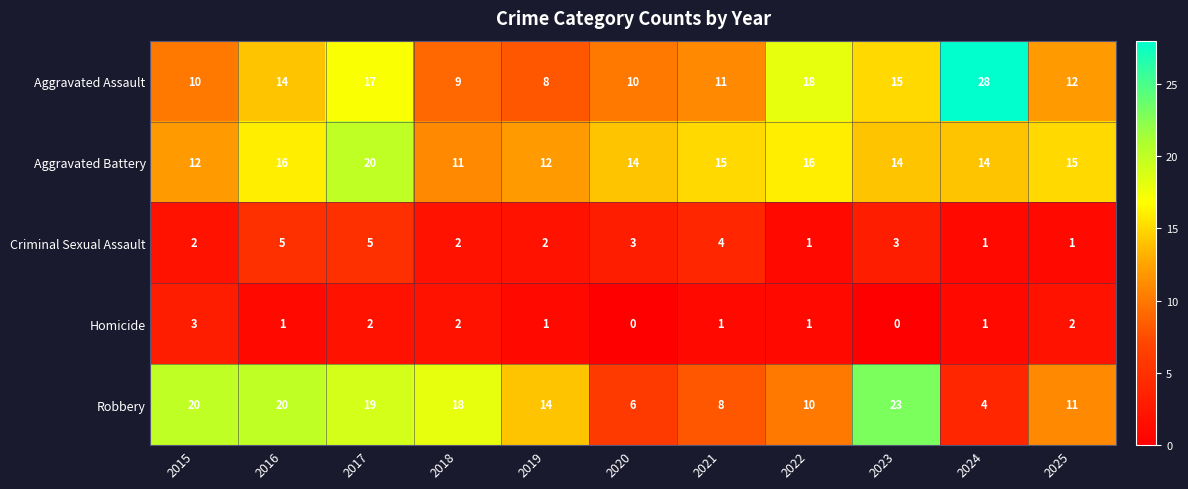

Count the number of categories in the chart.

11